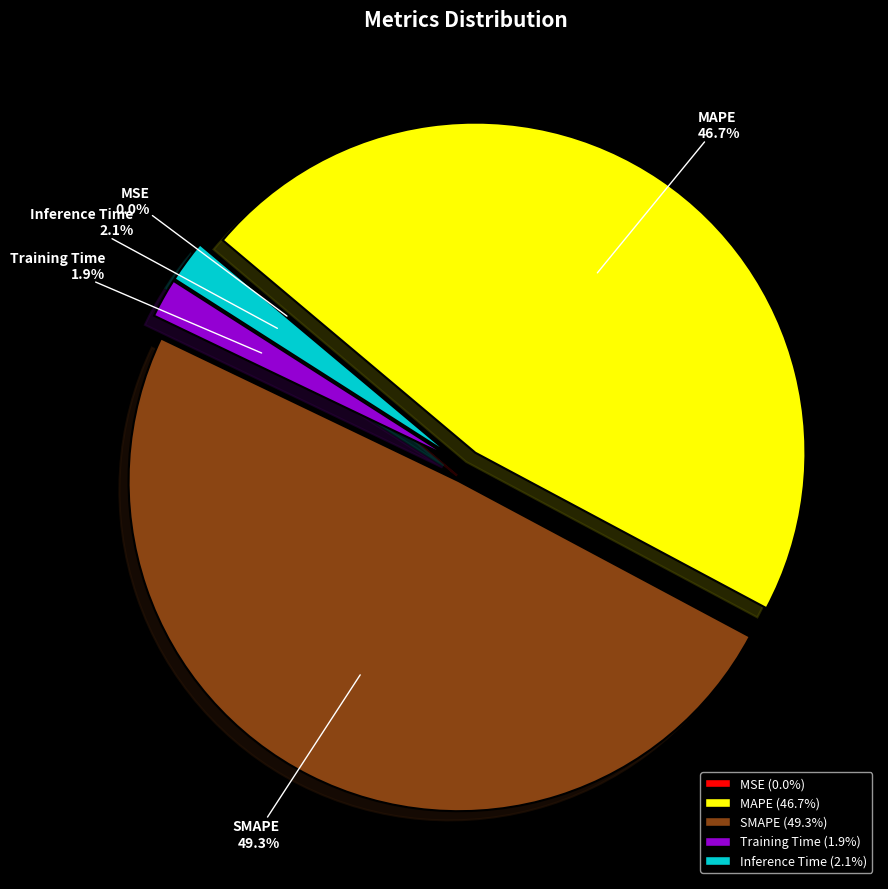

Between MAPE and Inference Time, which is larger?

MAPE